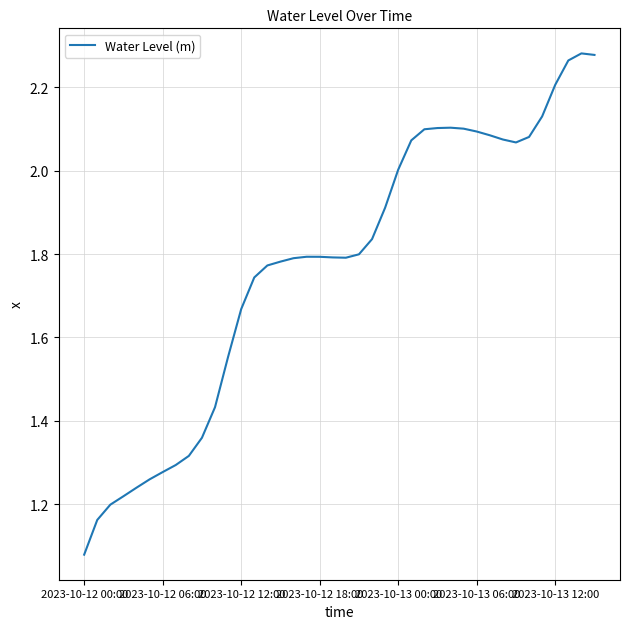

Is this an area chart (filled region under the line)?

No